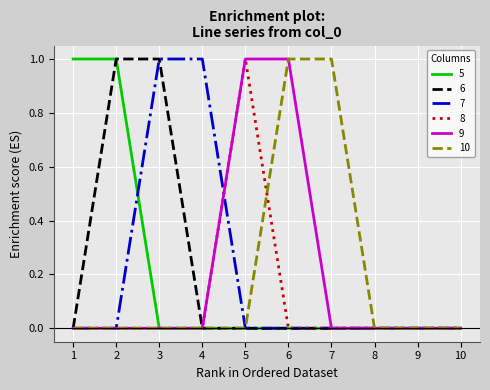

Reading left to right, what are all the values shown in this chart?

5: 1	1	0	0	0	0	0	0	0	0
6: 0	1	1	0	0	0	0	0	0	0
7: 0	0	1	1	0	0	0	0	0	0
8: 0	0	0	0	1	0	0	0	0	0
9: 0	0	0	0	1	1	0	0	0	0
10: 0	0	0	0	0	1	1	0	0	0